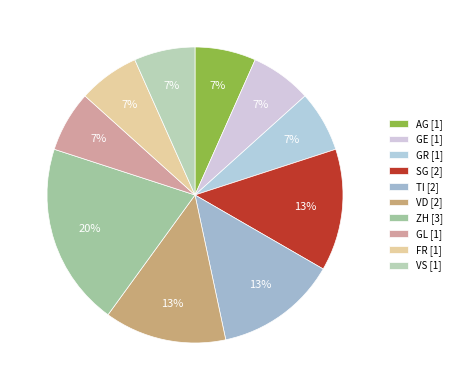

How many slices are in this pie chart?

10